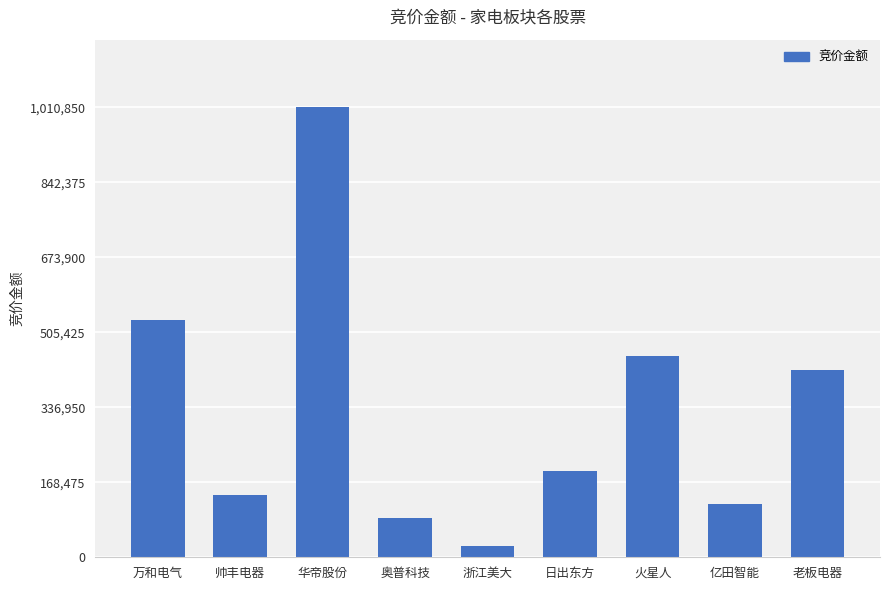

What is the difference between the values at 奥普科技 and 亿田智能?

33040